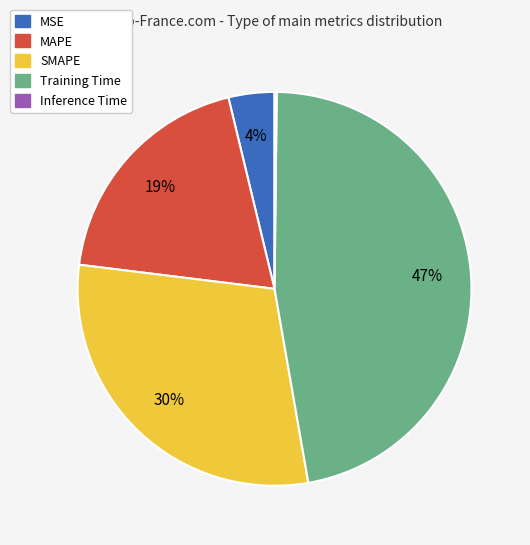

Is there any slice that represents more than half of the pie?

No